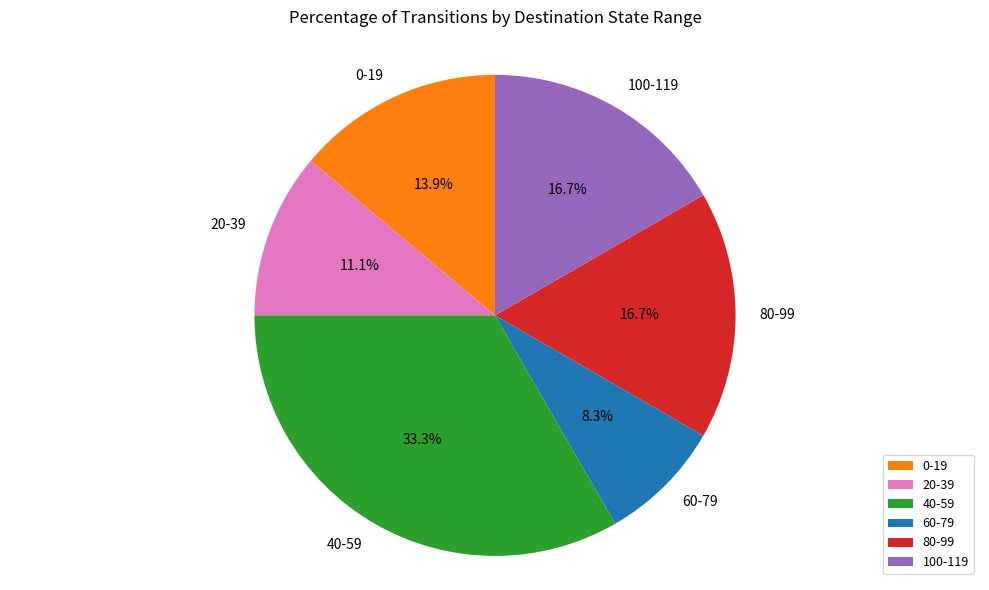

Which category has the smallest portion of the pie?

60-79